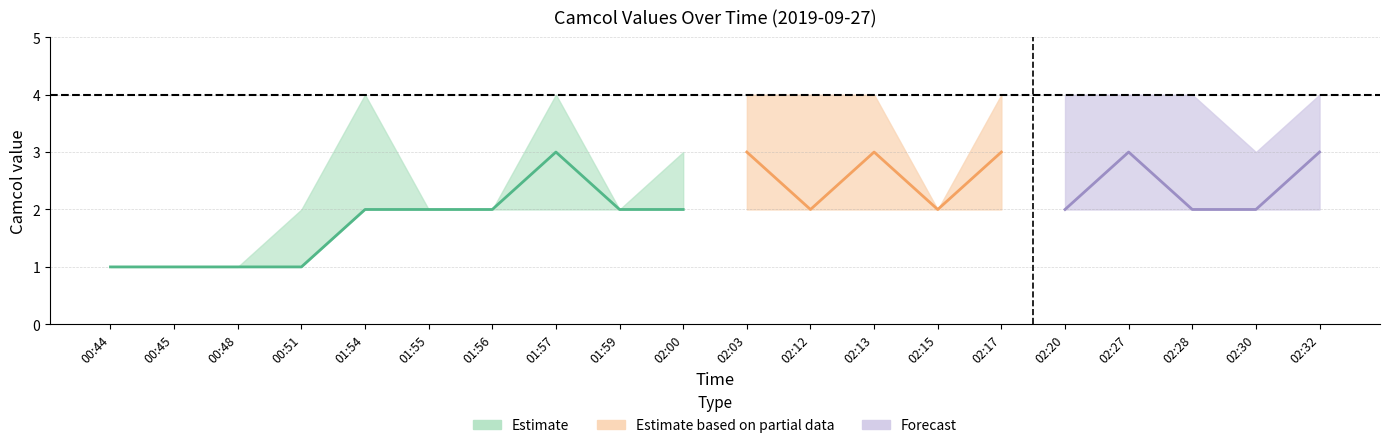

The upper series shows 6 at 02:20. True or false?

False